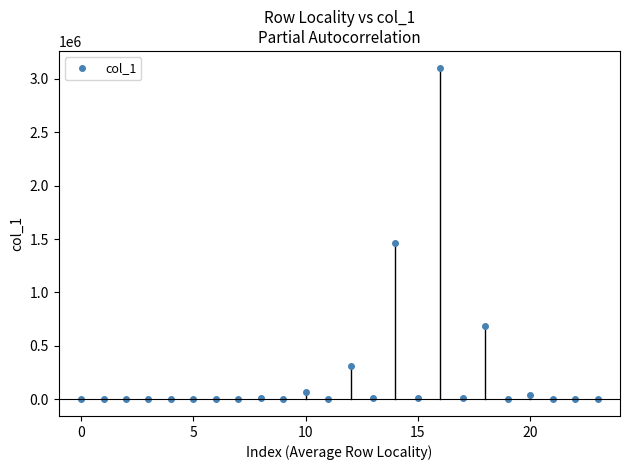

What is the average value?

240002